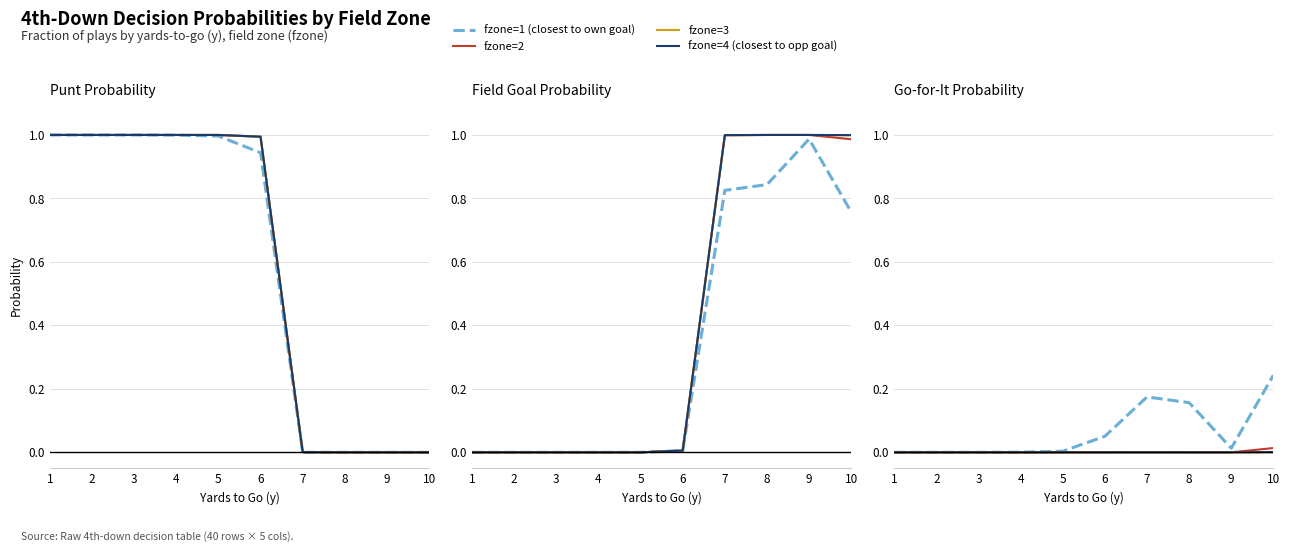

True or false: fzone=1 (closest to own goal) and fzone=4 (closest to opp goal) cross at least once.

False